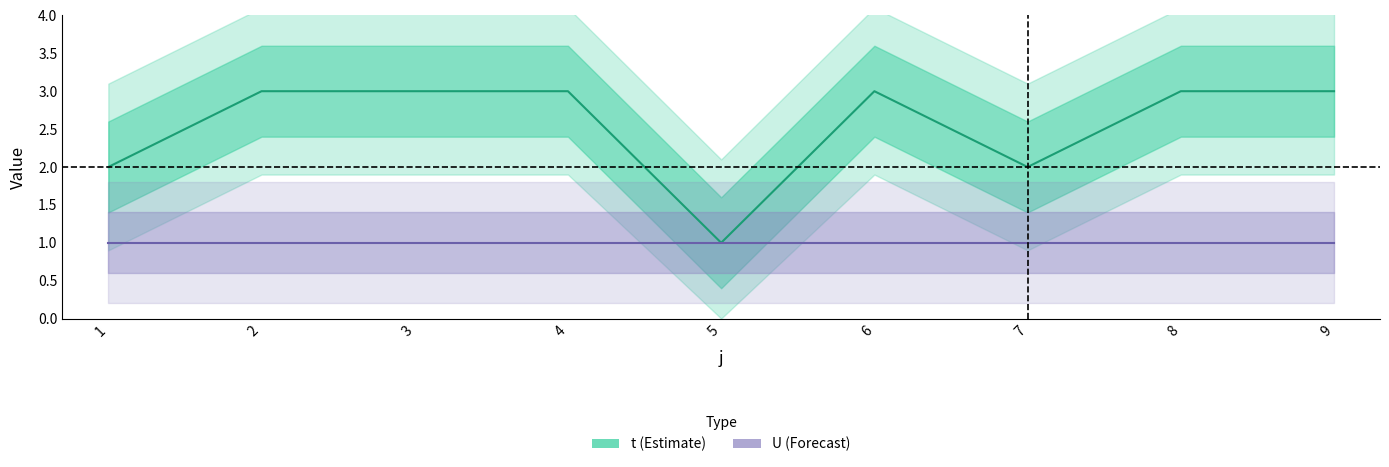

Does the chart display data point markers on the line(s)?

No